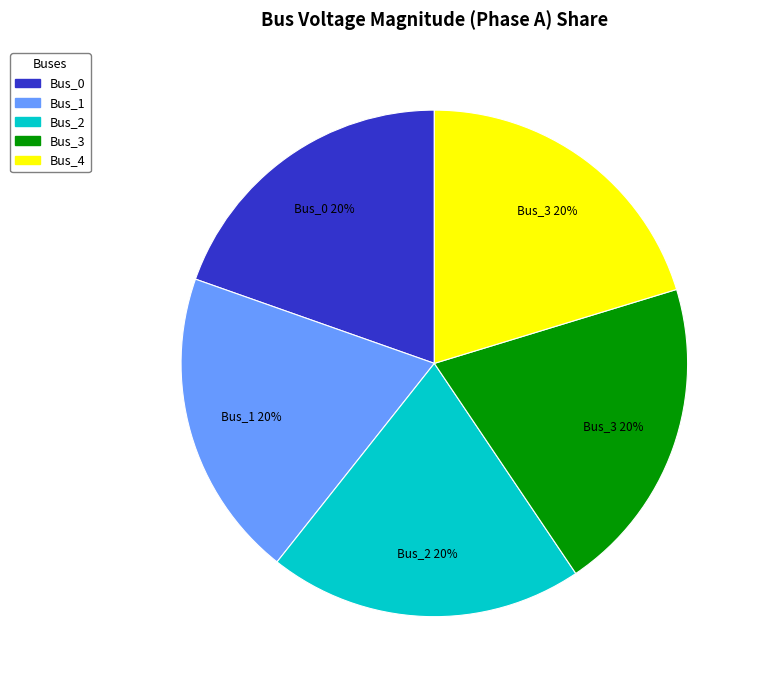

To the nearest percent, what is the average slice percentage?

20%